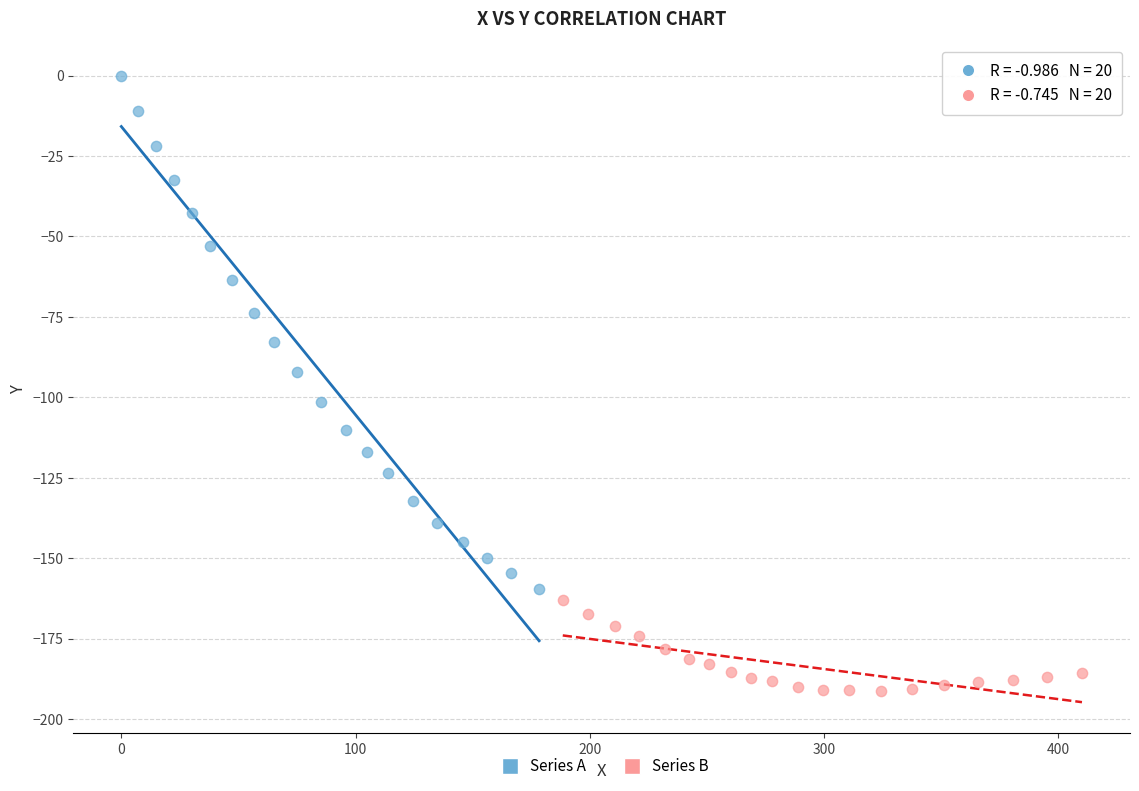

Which series contains the lowest Y value?

Series B